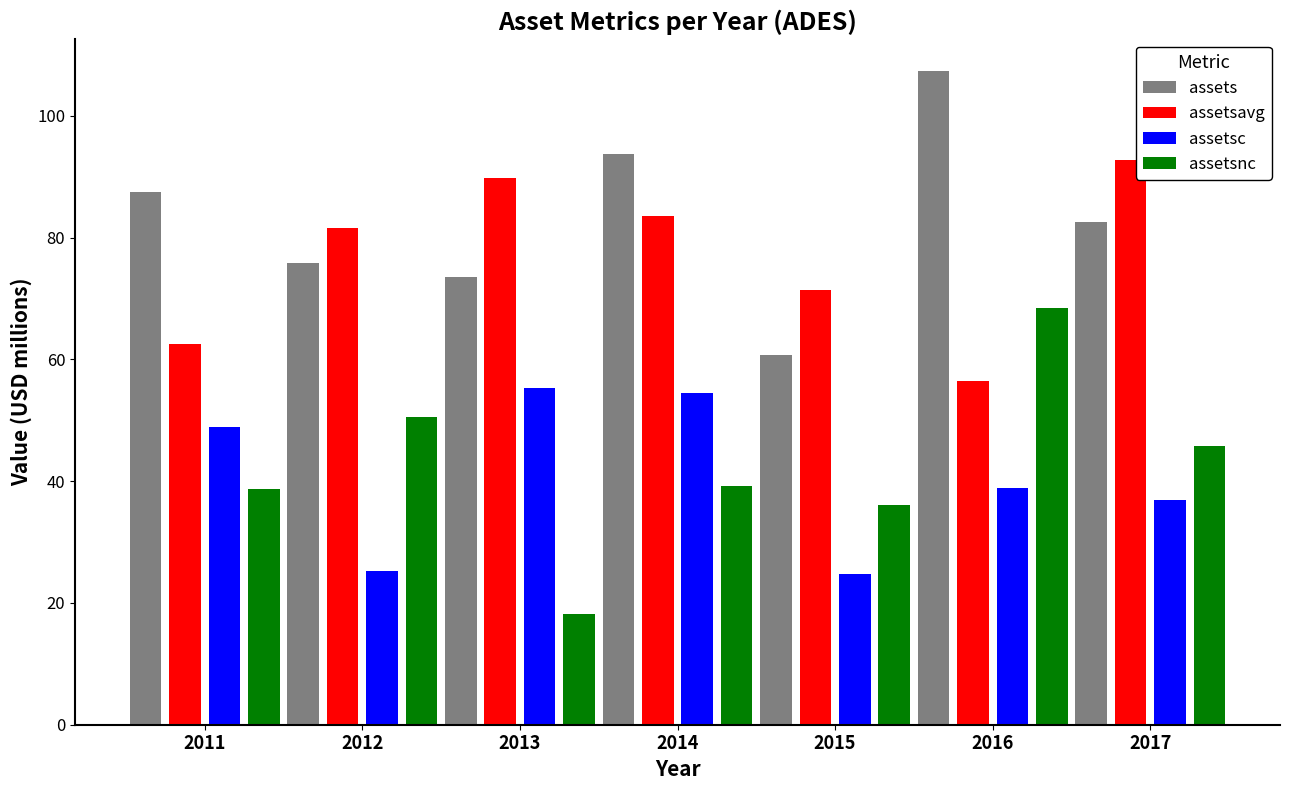

The value of assets at 2014 is 42.6. True or false?

False